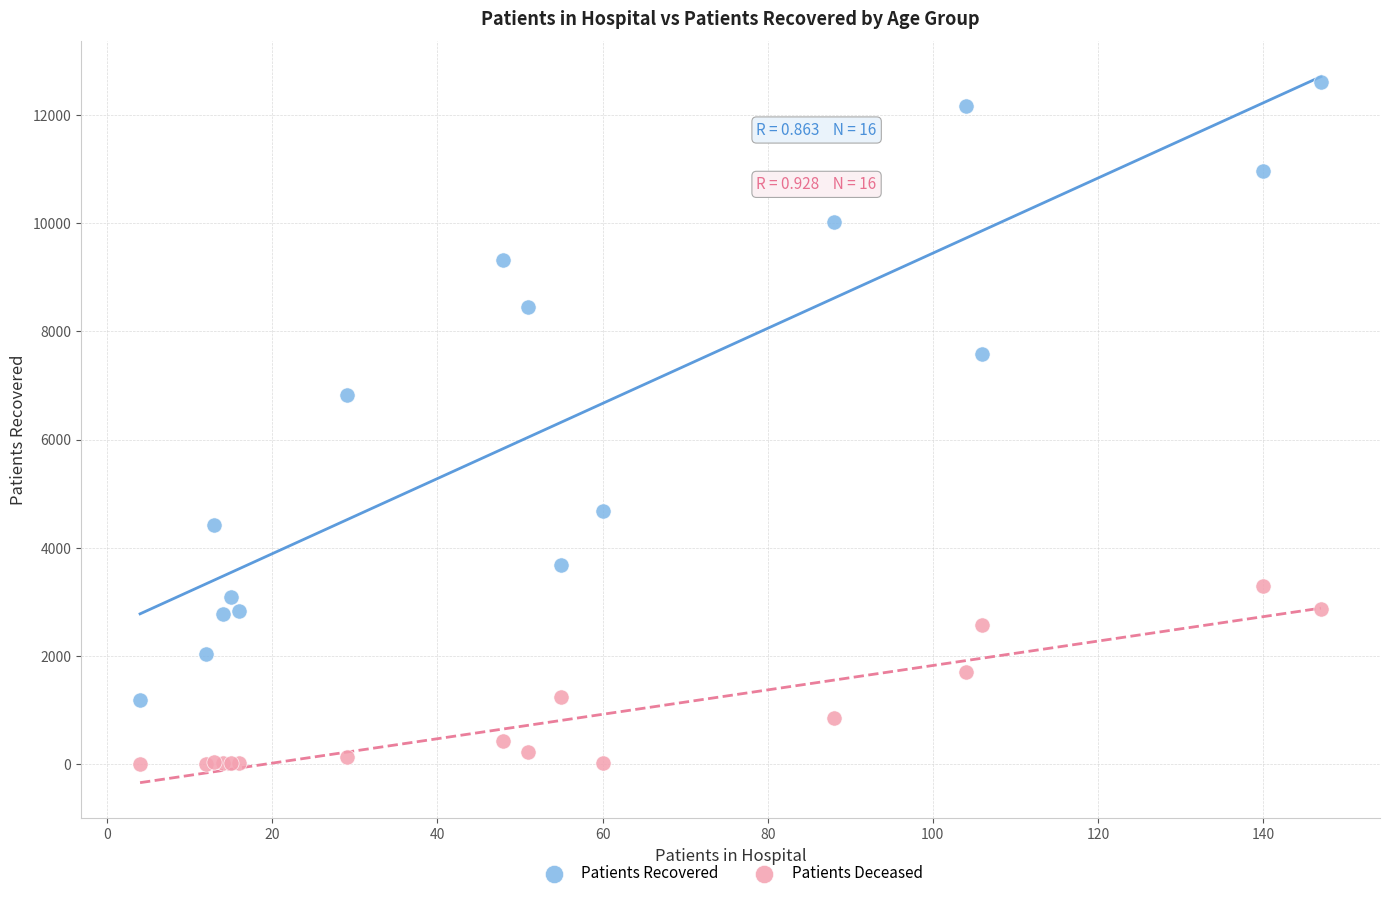

Which series contains the highest Y value?

Patients Recovered